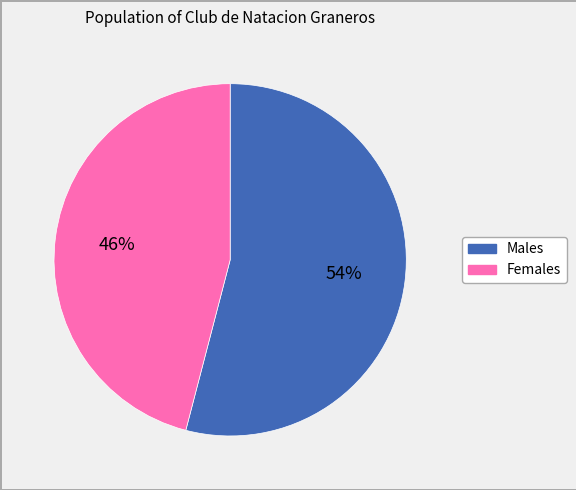

To the nearest percent, what is the difference between the largest and smallest slice percentages?

8%